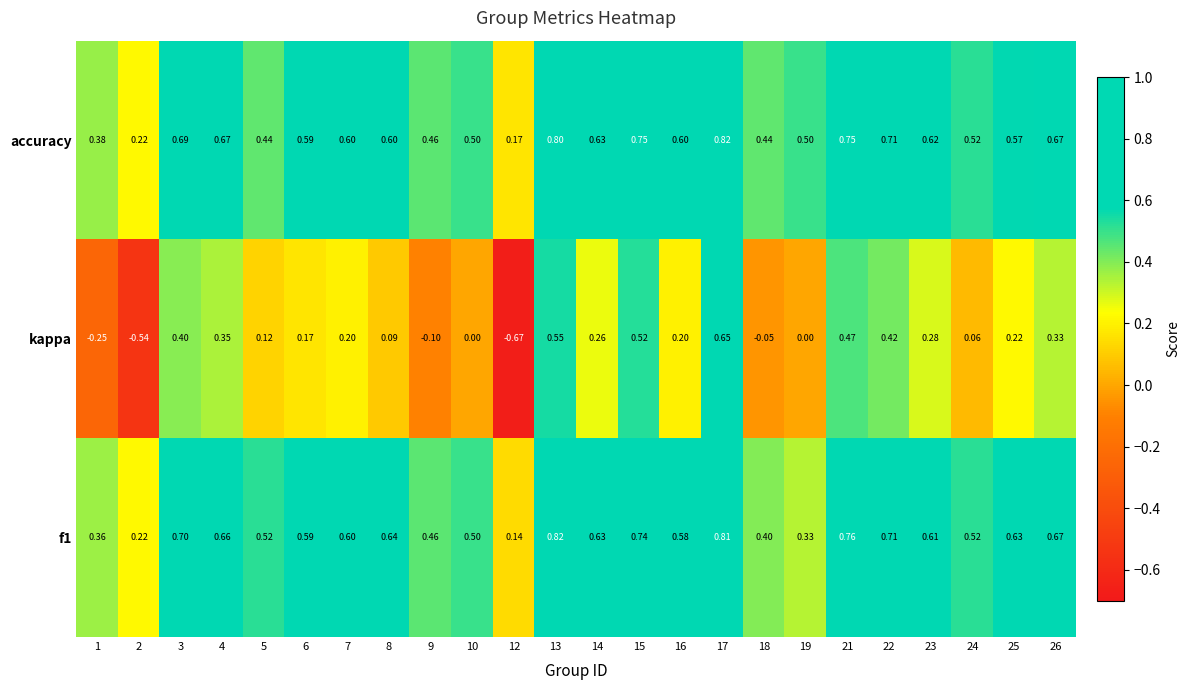

Which series has the largest range (max minus min)?

kappa